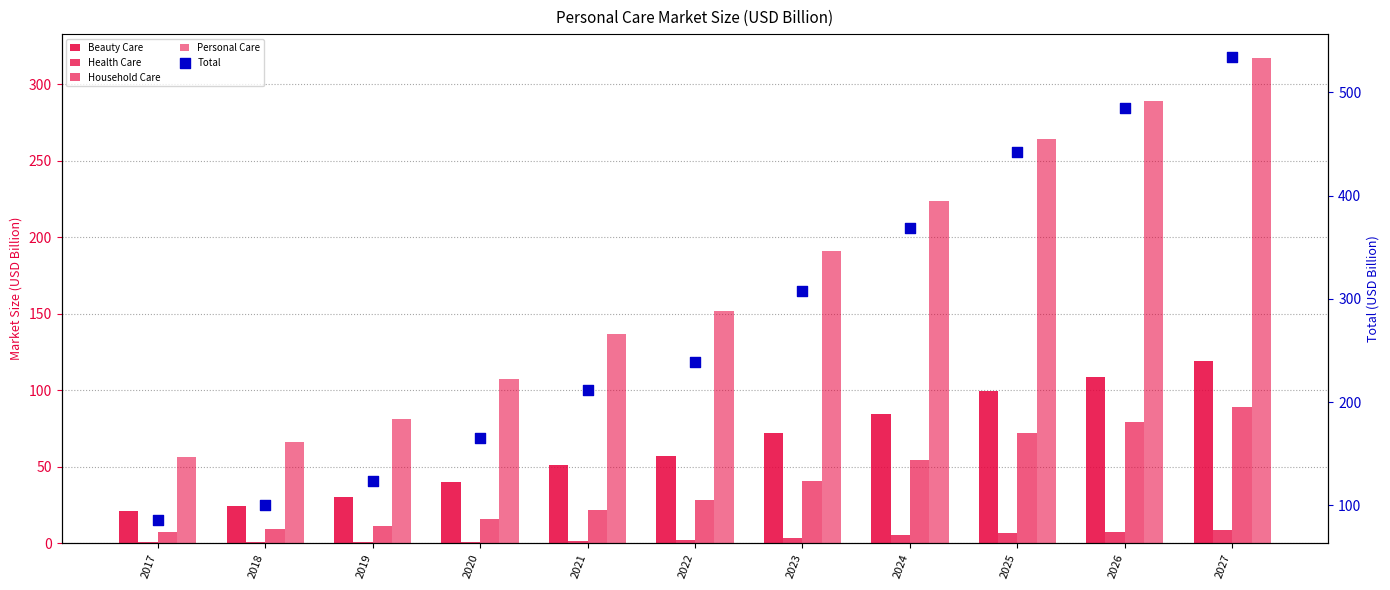

Which series contains the highest Y value?

Total